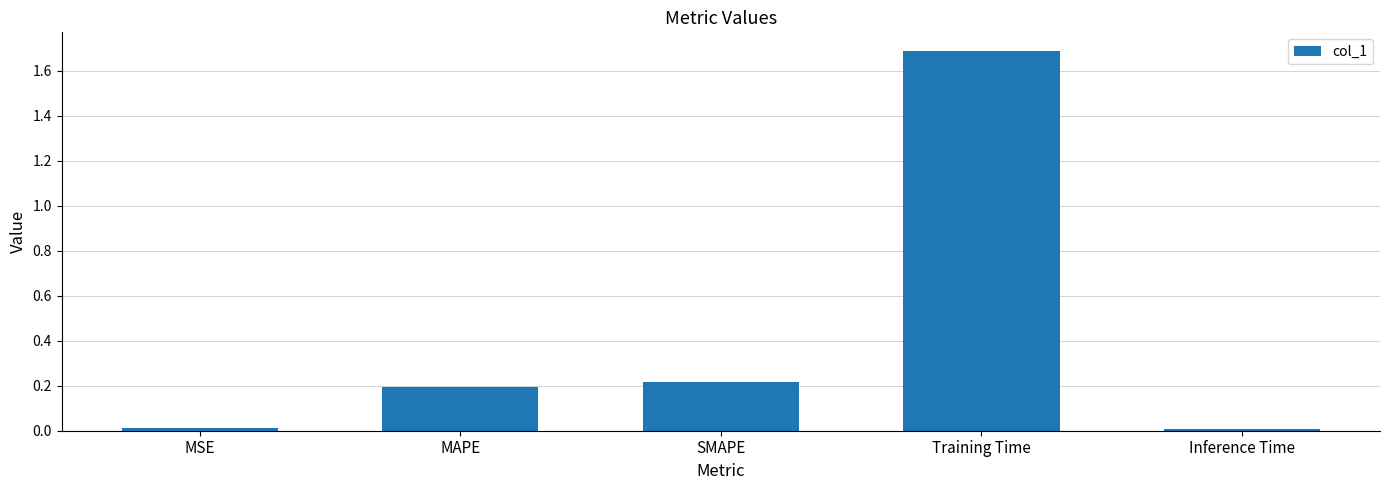

True or false: the data shows 0.2 at MAPE.

True